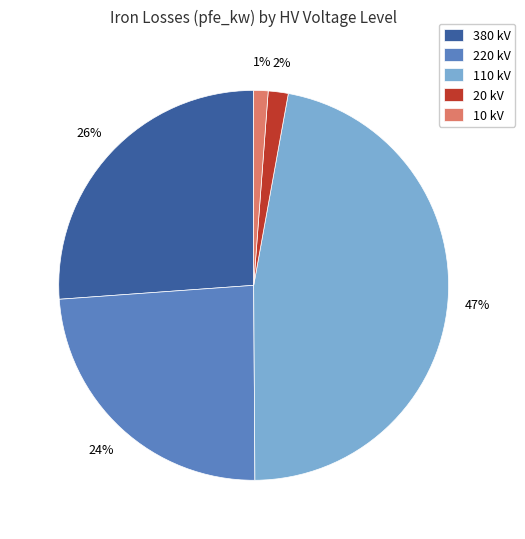

True or false: 380 kV accounts for 26% of the total.

True